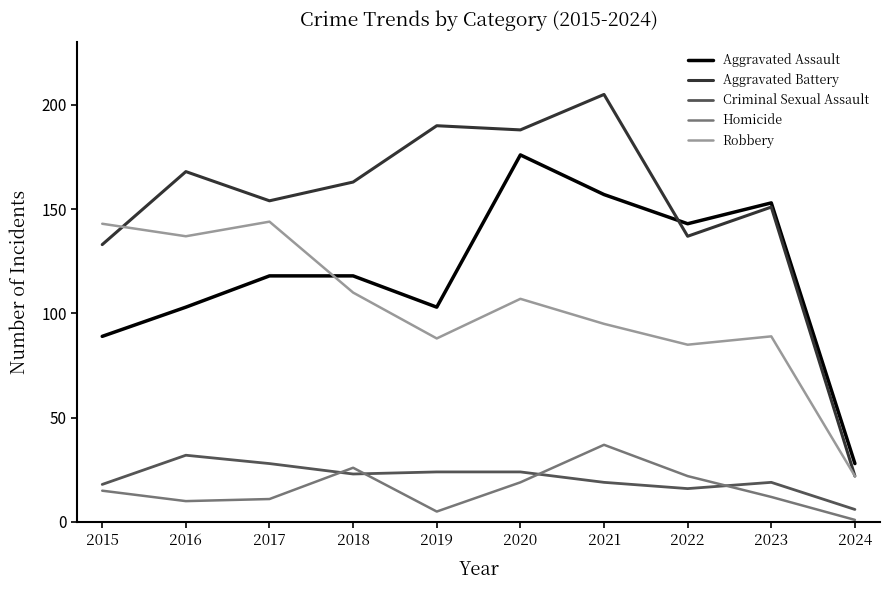

Which category has the highest value in the Aggravated Assault series?

2020